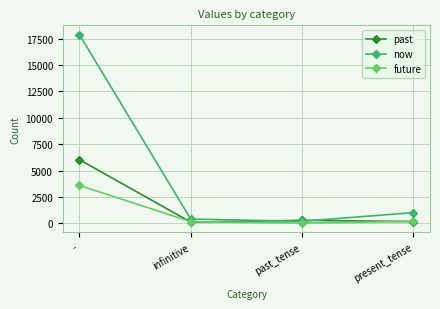

How many categories are shown in the chart?

4